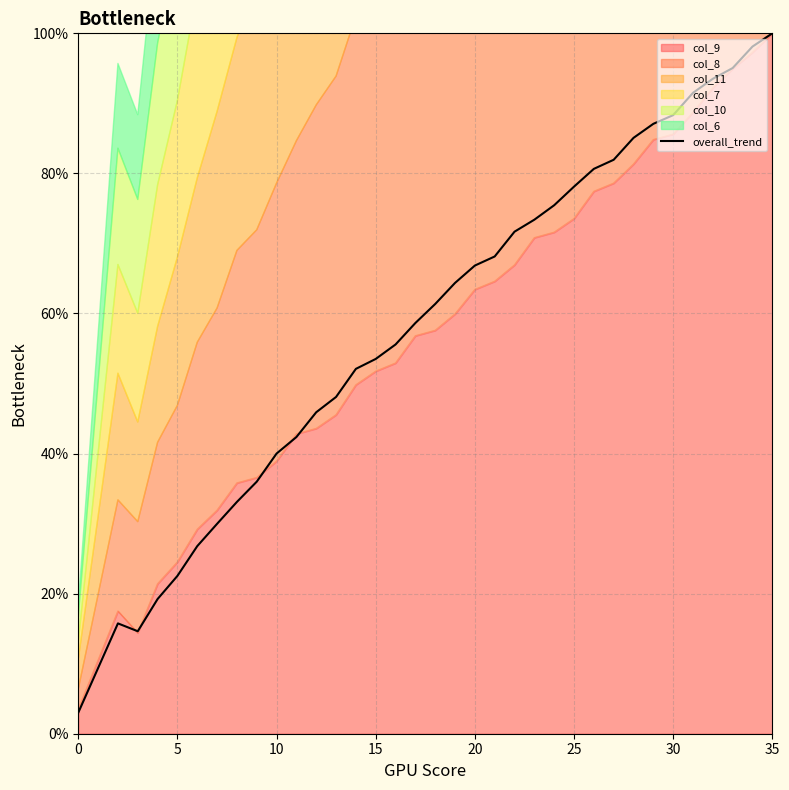

What is the minimum value for overall_trend?

3.0